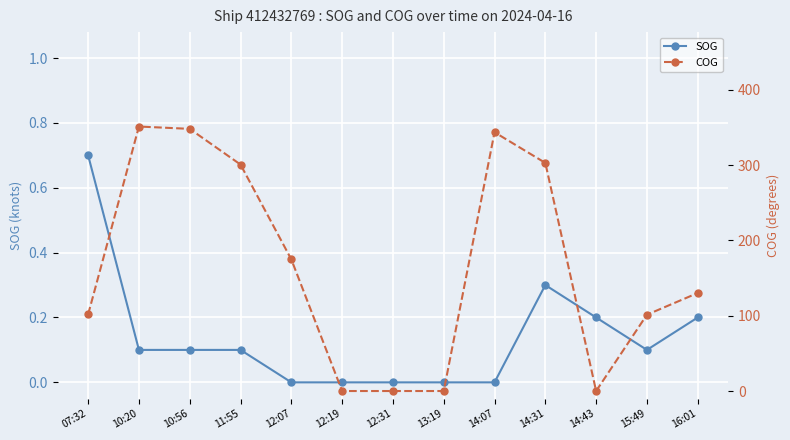

What is the sum of all SOG values?

1.8